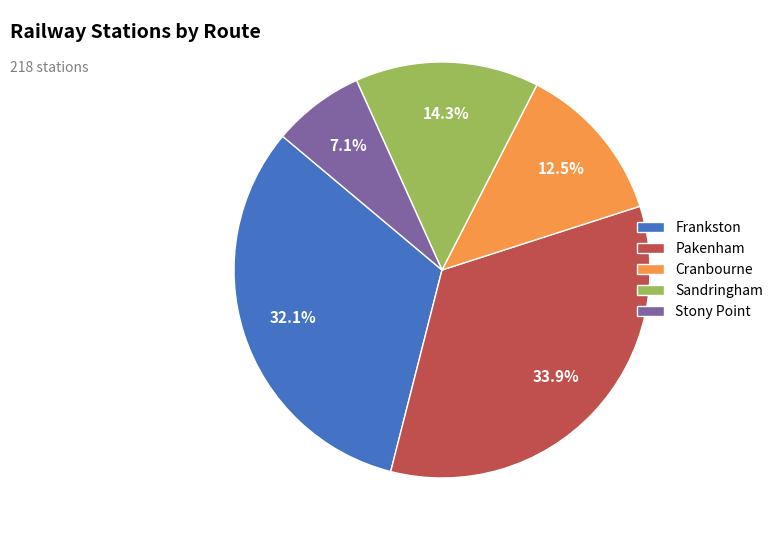

Which slice is the largest?

Pakenham